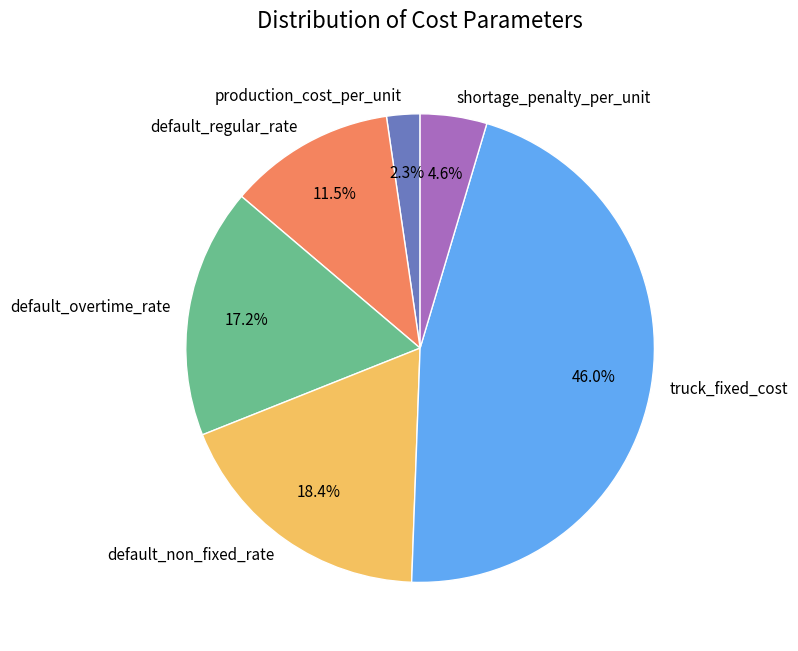

To the nearest percent, what portion does truck_fixed_cost represent?

46%